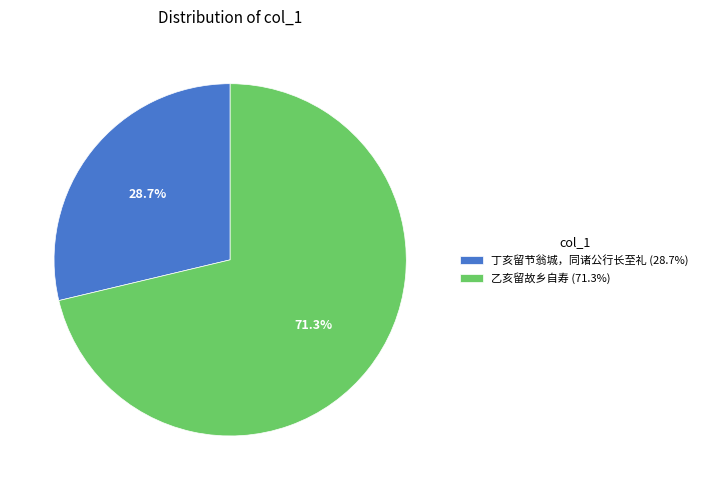

How many segments does this pie chart have?

2